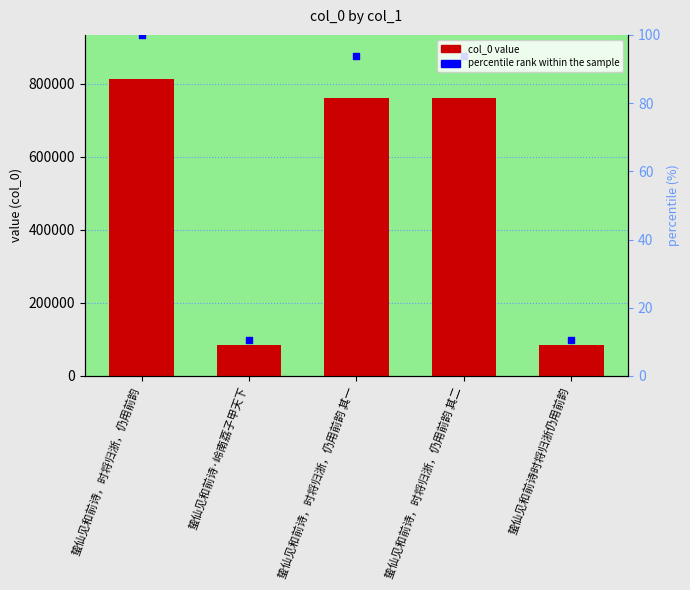

Which series has the largest Y range (max minus min)?

percentile rank within the sample